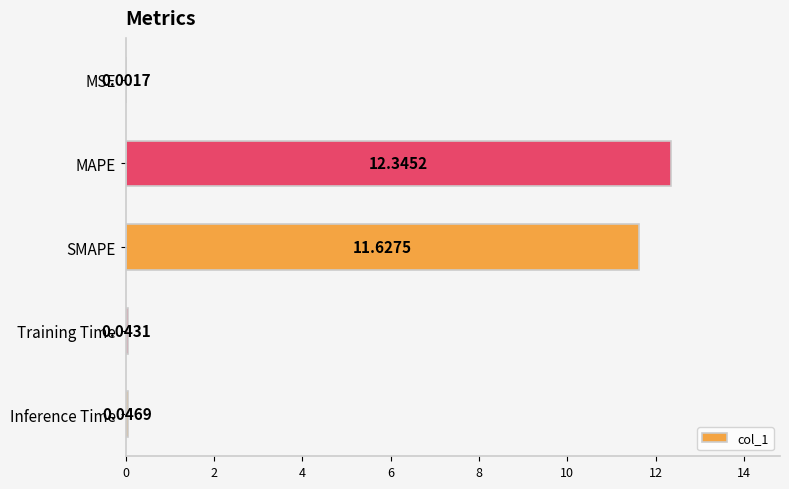

What is the sum of all values?

24.1